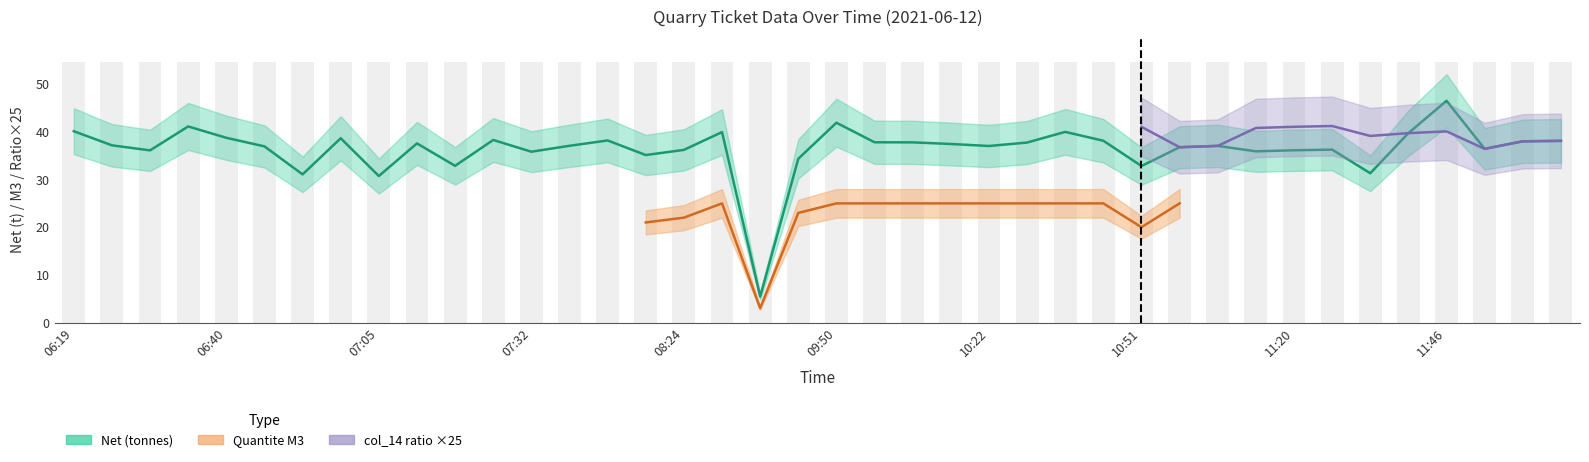

Between 06:19 and 10:54, which series saw the biggest shift?

Net (tonnes)